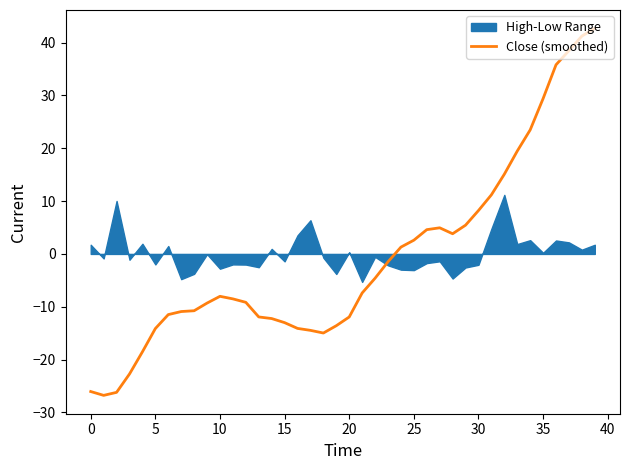

At which category does the chart reach its peak across all series?

39